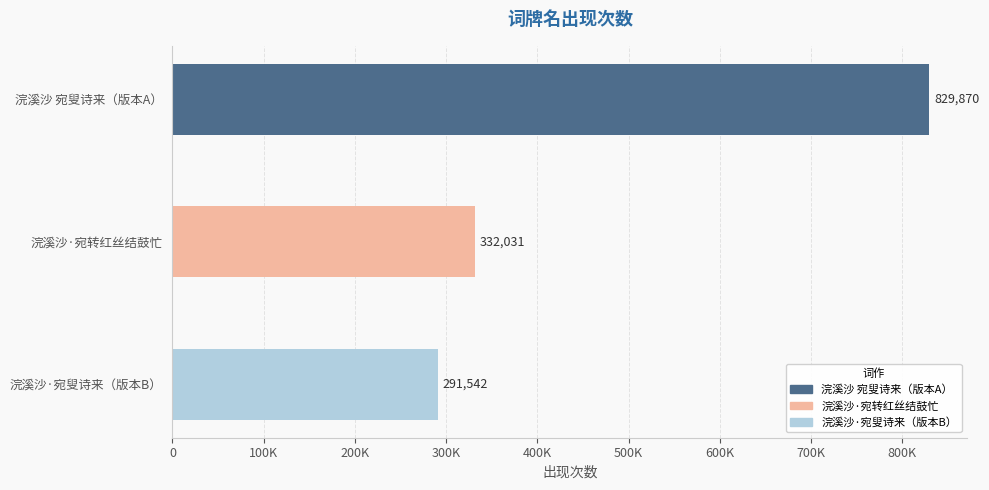

What is the sum of all values?

1453443